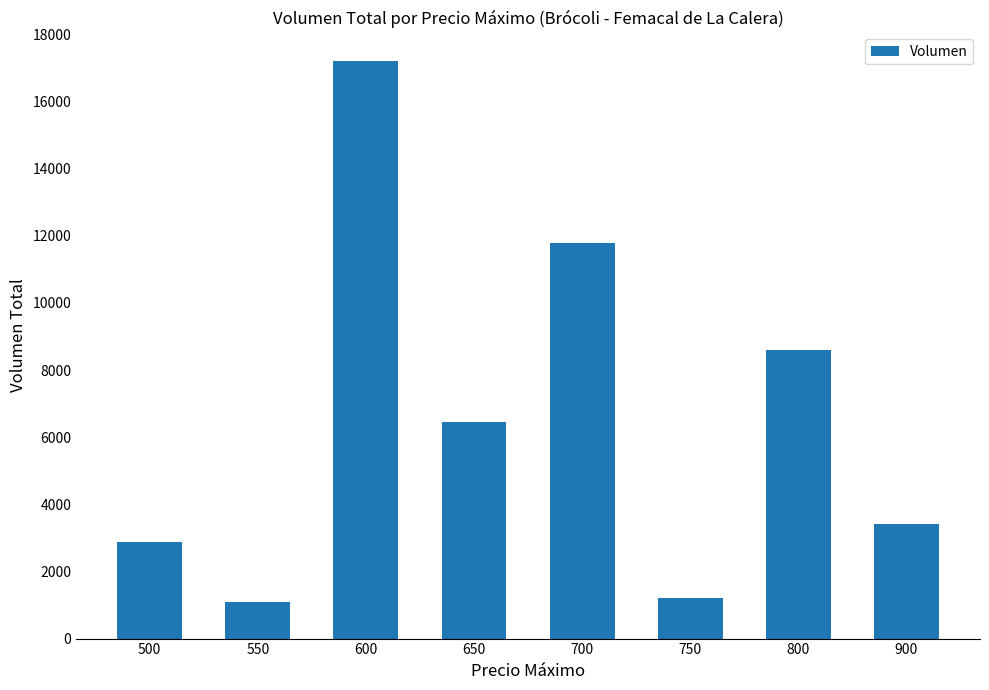

Does the chart contain any negative values?

No